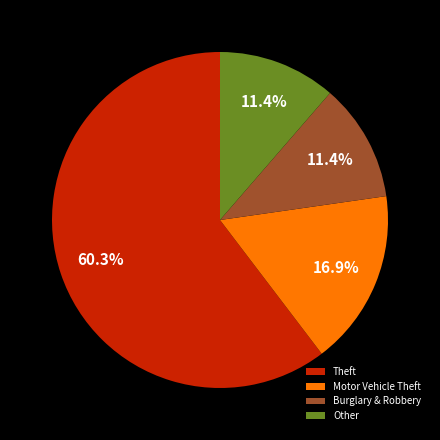

Do Motor Vehicle Theft and Other together represent more than half of the pie?

No